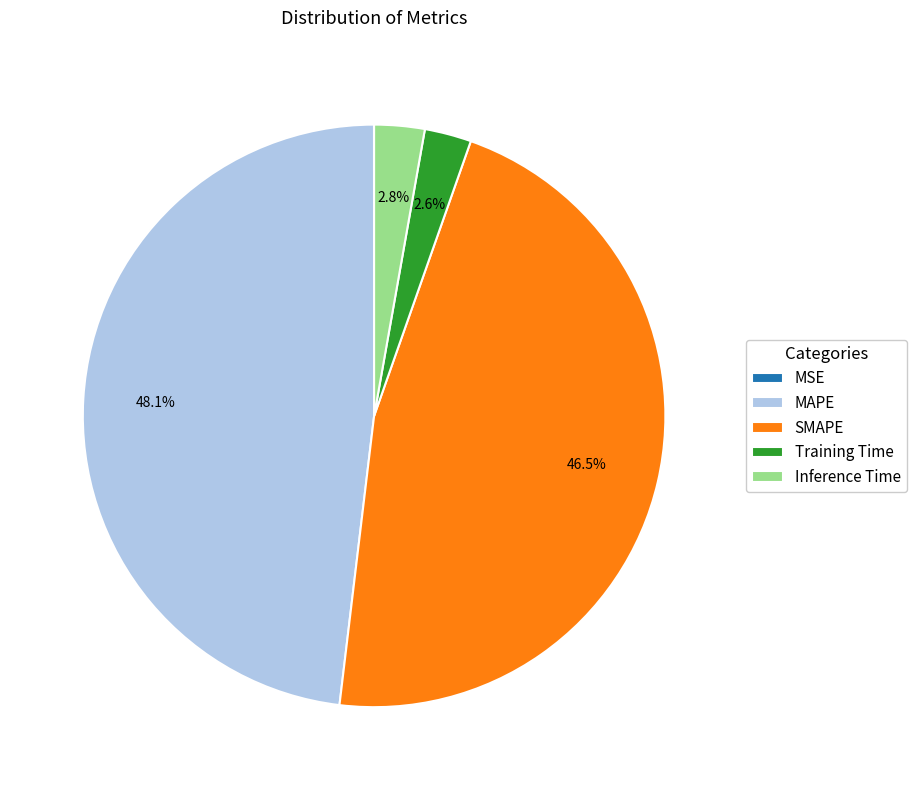

Is the sum of MAPE and Inference Time greater than half?

Yes